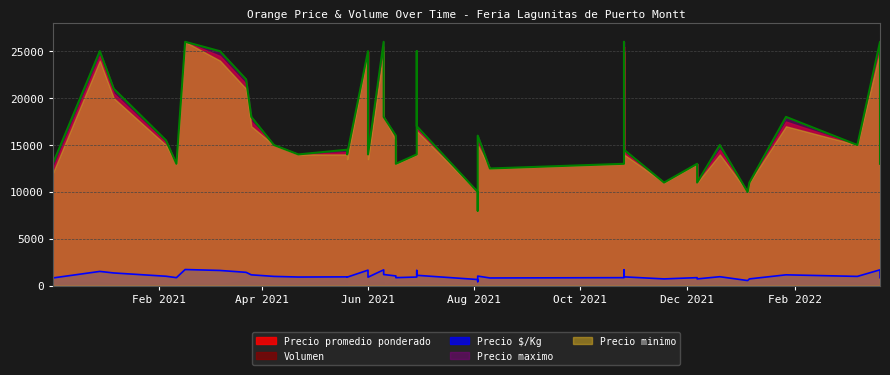

In Volumen, how many points are higher than both neighbors (excluding endpoints)?

7